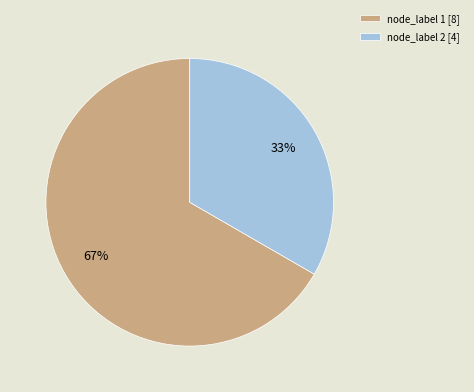

Is there a majority slice in this chart?

Yes